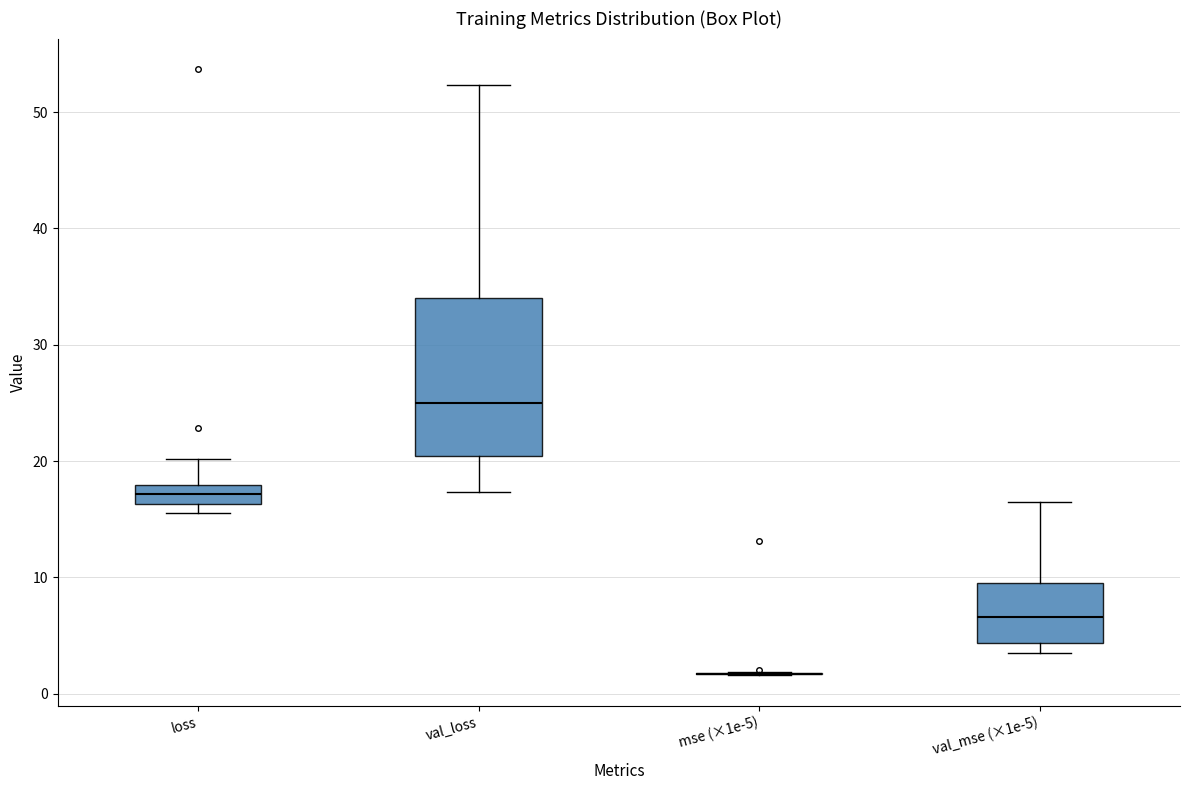

Comparing the boxes themselves (not the whiskers), which one is the tallest?

val_loss